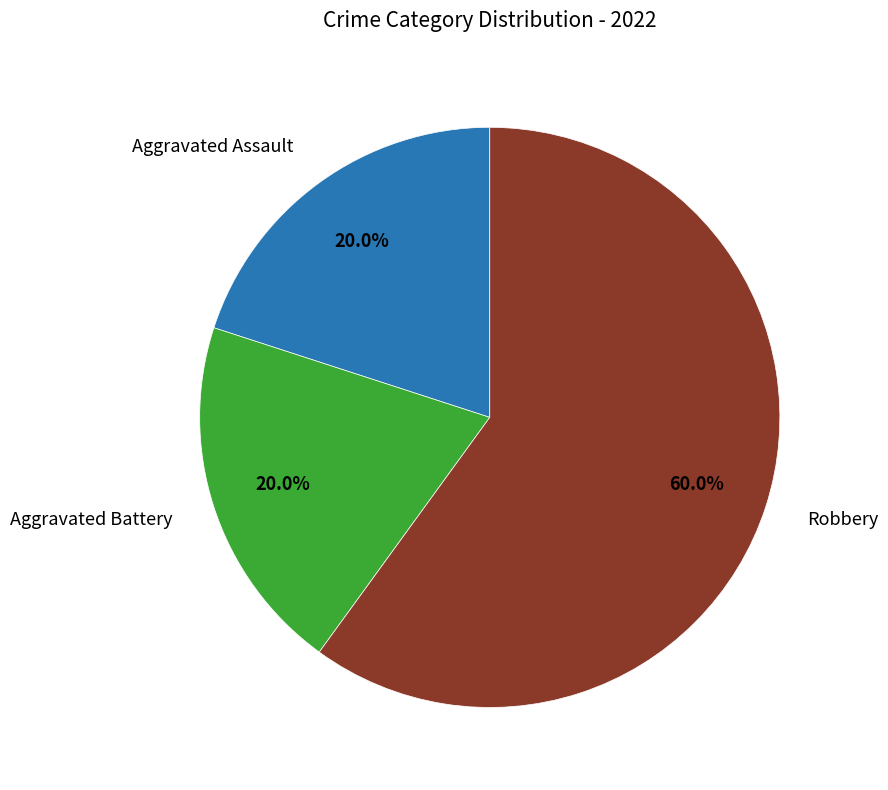

Does any single category account for the majority?

Yes